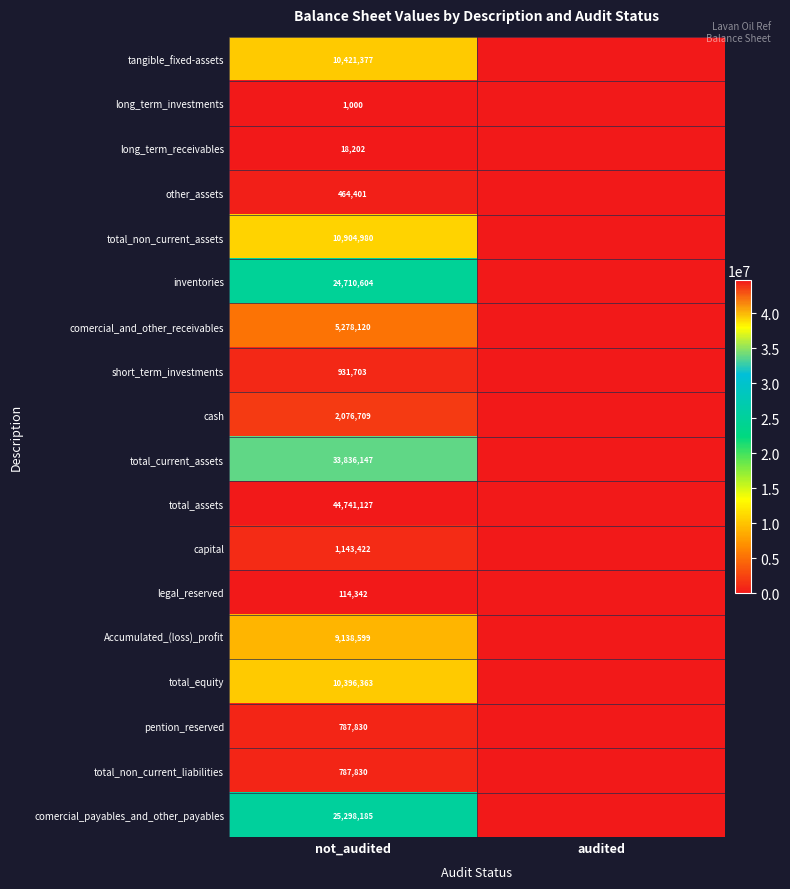

What is the difference between the highest and lowest values at not_audited?

44740127